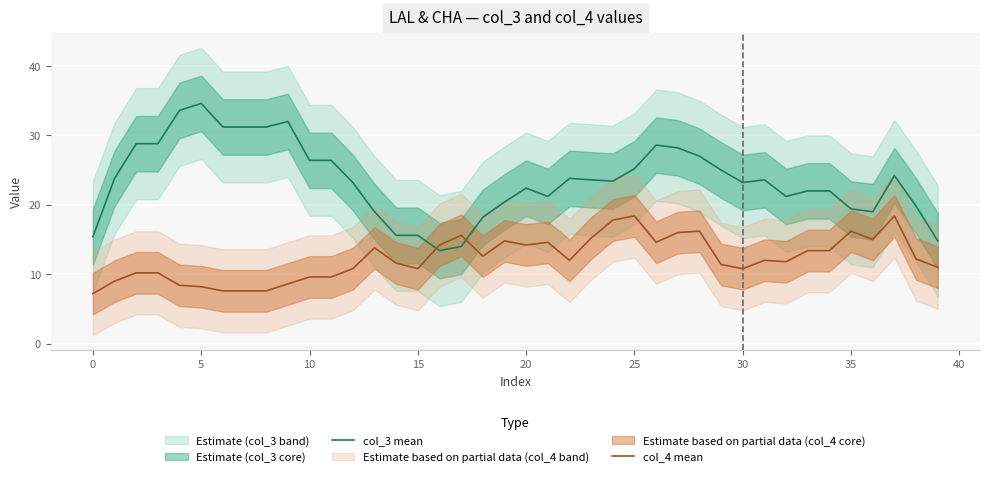

Which series ends up on top after the final intersection of col_3 mean and col_4 mean?

col_3 mean